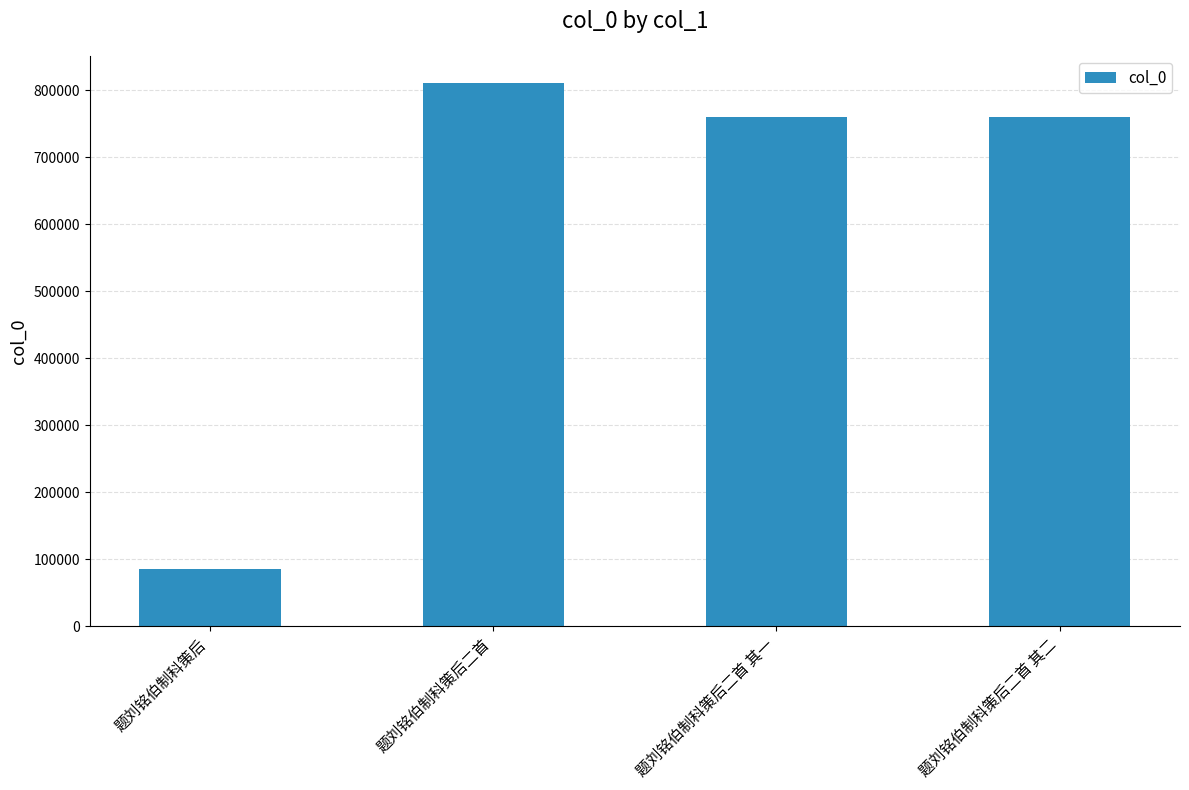

At which category does the chart reach its minimum across all series?

题刘铭伯制科策后